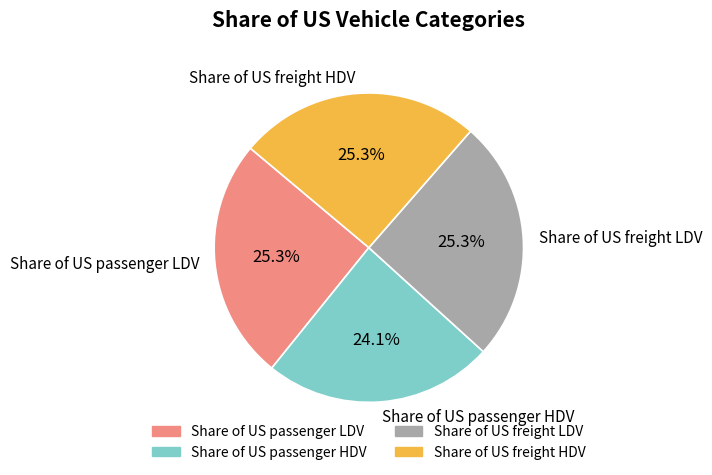

To the nearest percent, what percentage of the pie is Share of US freight HDV?

25%